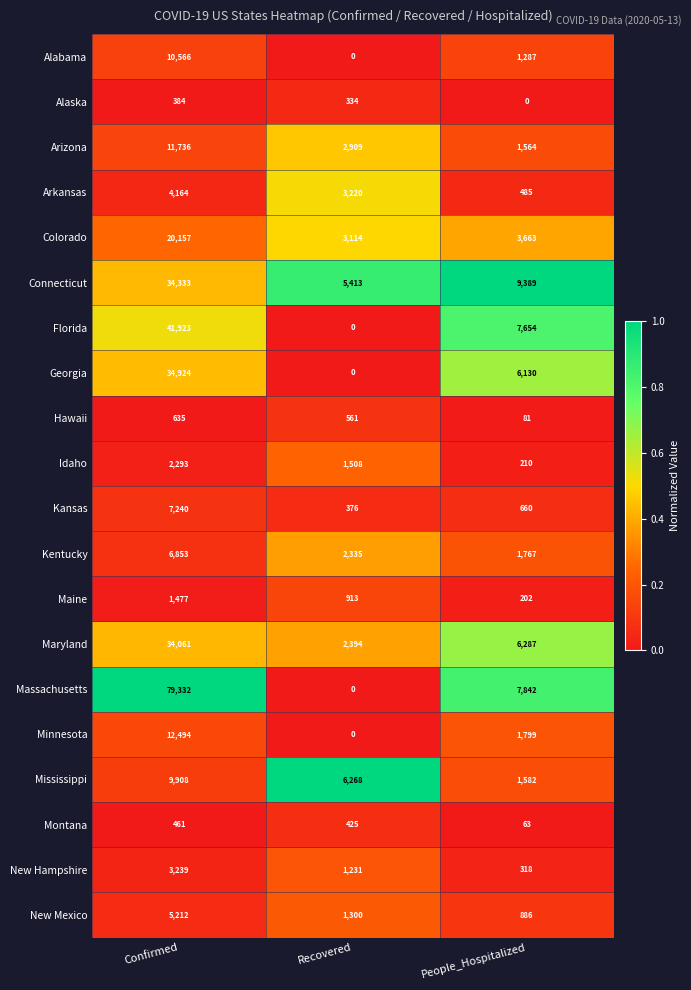

Is the value of New Hampshire at People_Hospitalized greater than the value of Hawaii at Confirmed?

No